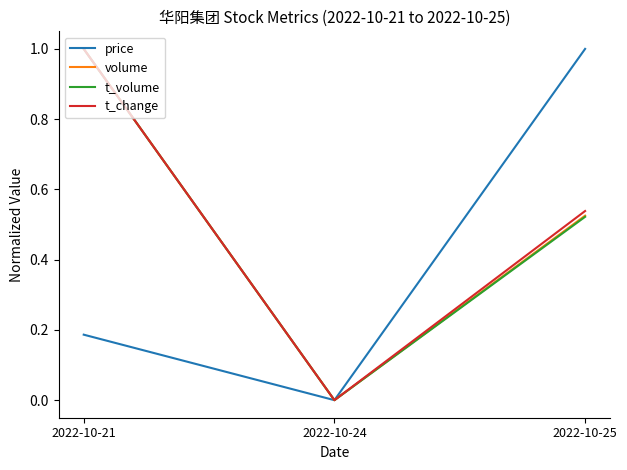

Which series changed the most between 2022-10-24 and 2022-10-25?

price